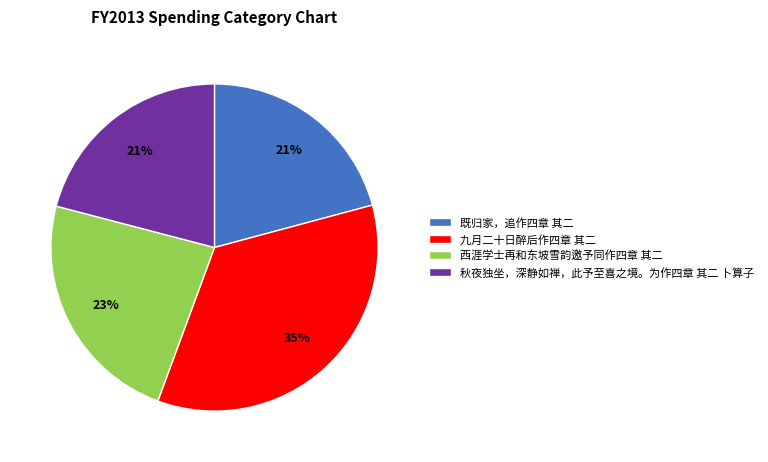

To the nearest percent, what portion does 秋夜独坐，深静如禅，此予至喜之境。为作四章 其二 卜算子 represent?

21%